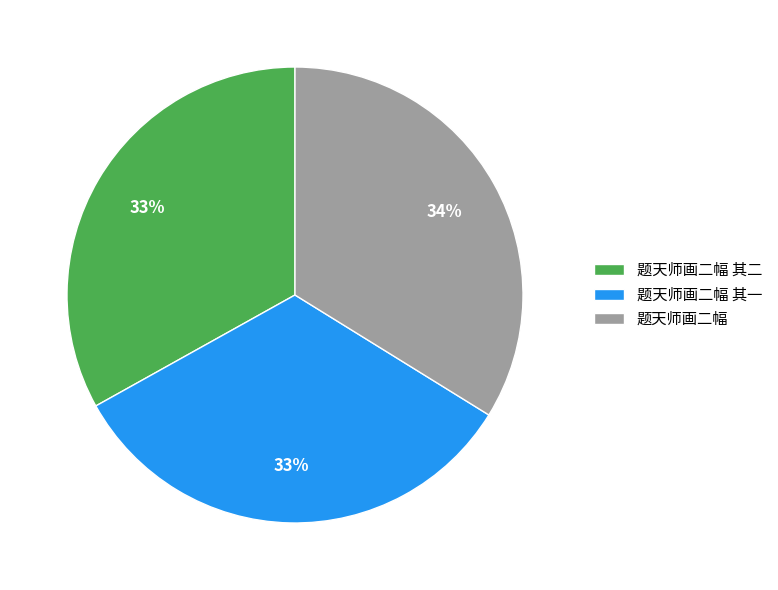

What is the ratio of the value at 题天师画二幅 其一 to the value at 题天师画二幅?

1.0